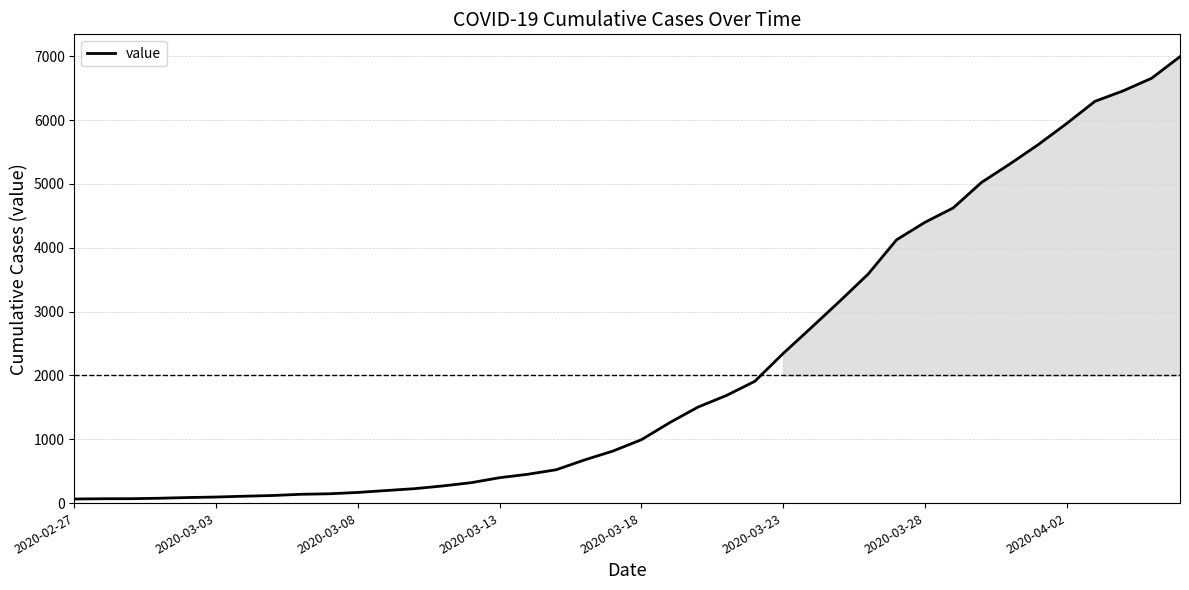

Reading left to right, transcribe all the data shown in this chart.

64	68	69	76	87	95	108	119	138	146	167	197	226	269	320	398	452	523	677	816	993	1261	1505	1686	1908	2344	2752	3165	3589	4125	4399	4625	5025	5314	5617	5947	6295	6460	6657	6995